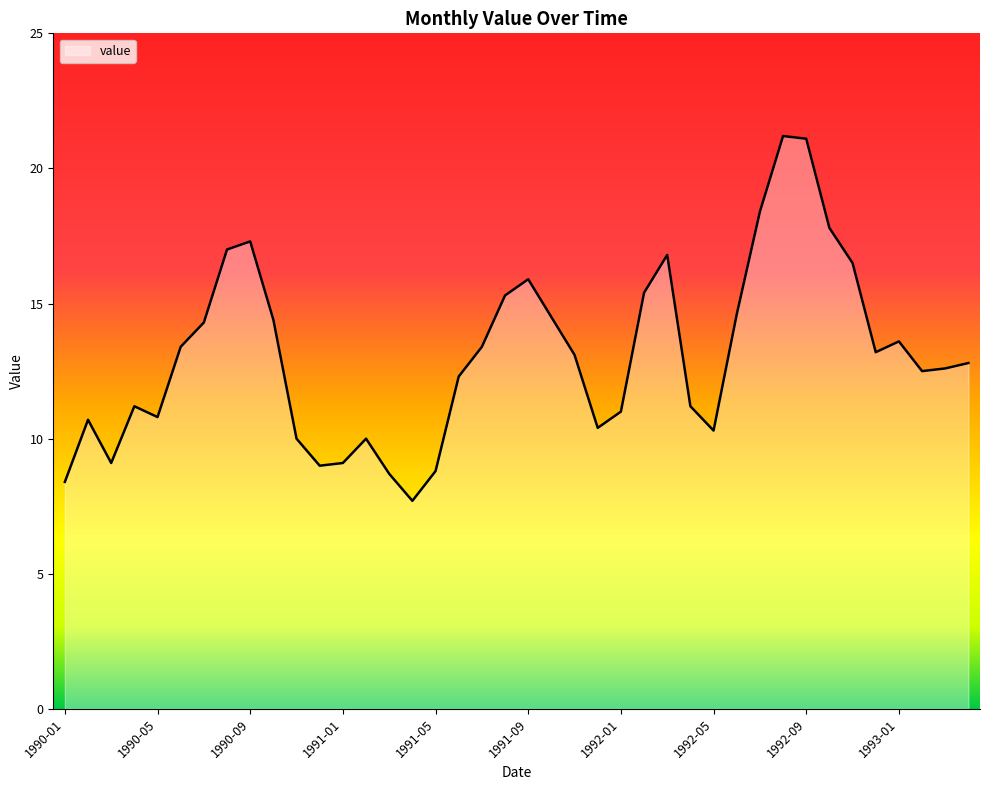

What is the smallest value displayed?

7.7